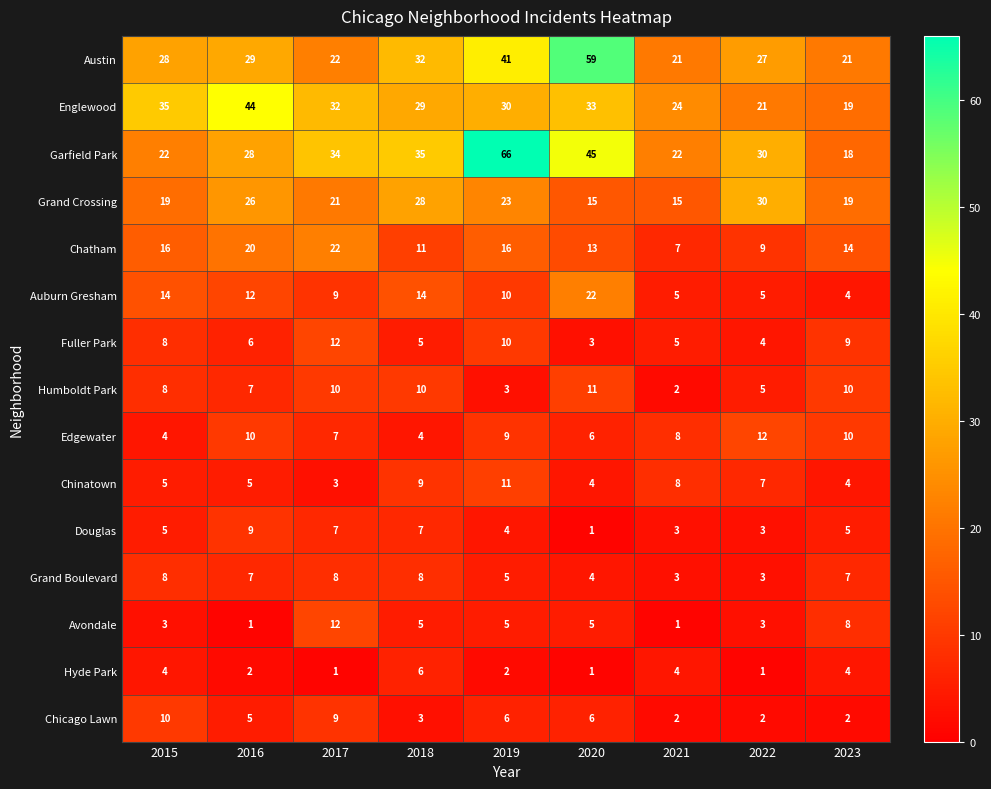

What is the difference between the second highest and minimum values in the Englewood series?

16